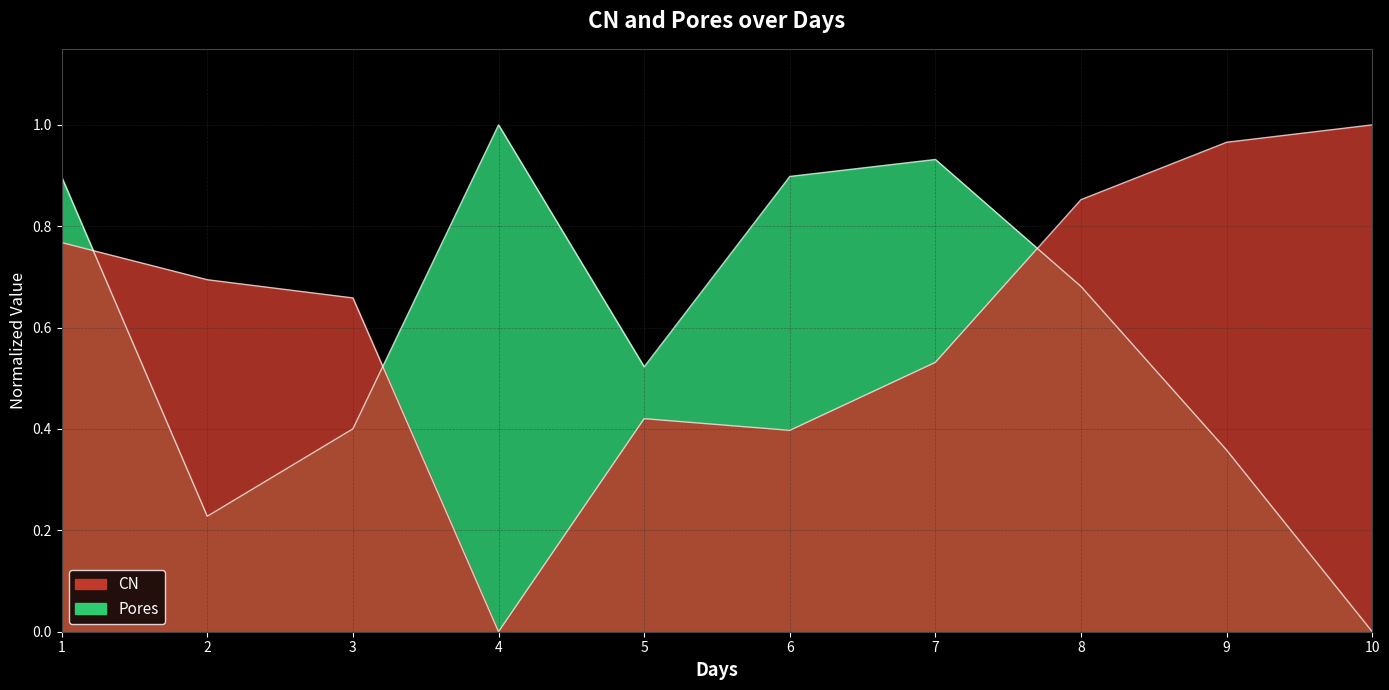

How many values in Pores are above zero?

9